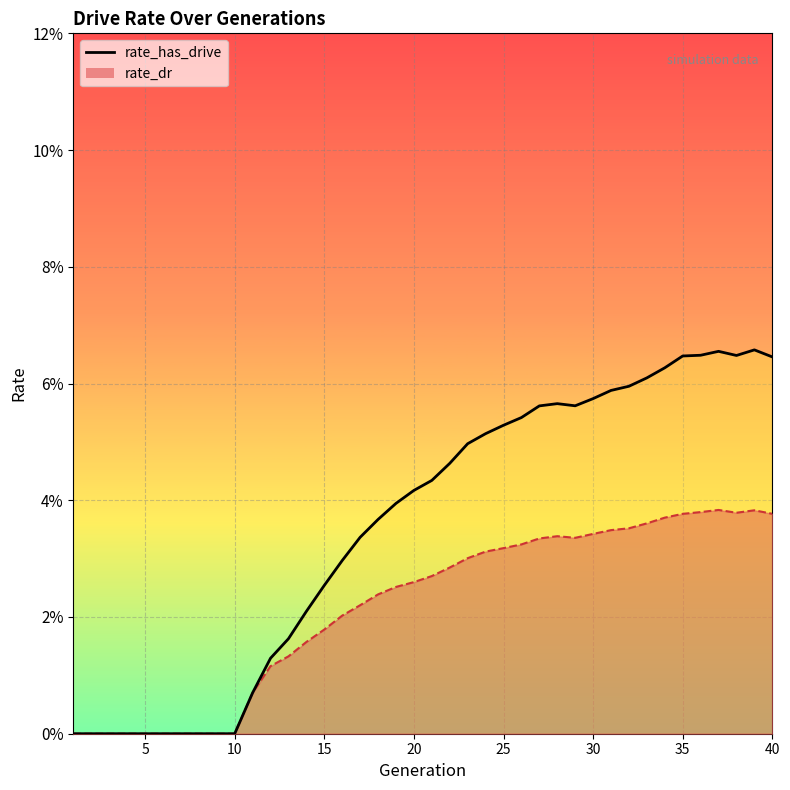

True or false: the data has more than 2 interior local peaks.

True